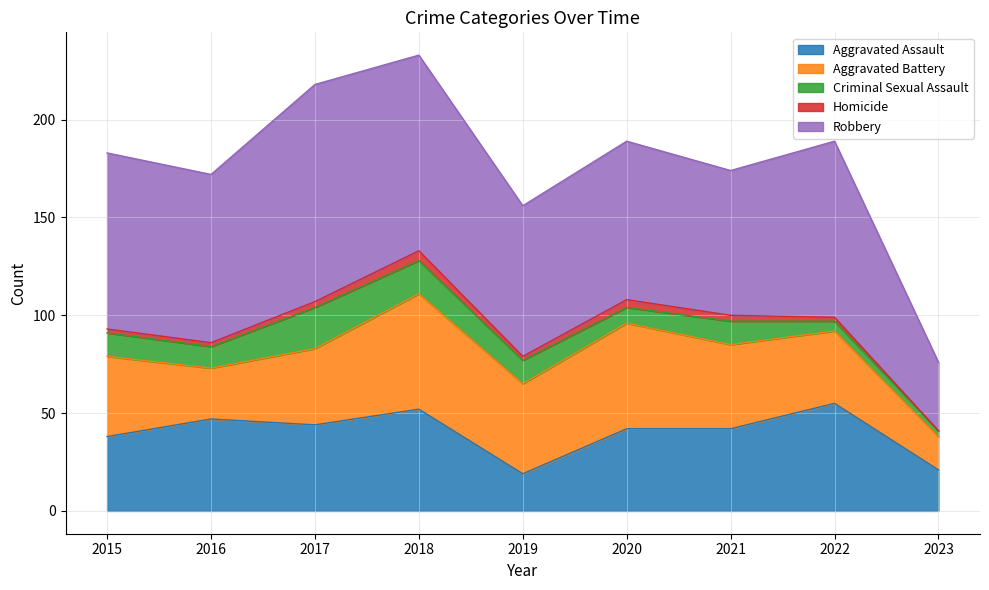

Reading left to right, extract all data points from this chart.

Aggravated Assault: 2015=38	2016=47	2017=44	2018=52	2019=19	2020=42	2021=42	2022=55	2023=21
Aggravated Battery: 2015=41	2016=26	2017=39	2018=59	2019=46	2020=54	2021=43	2022=37	2023=17
Criminal Sexual Assault: 2015=12	2016=11	2017=21	2018=17	2019=12	2020=8	2021=12	2022=5	2023=3
Homicide: 2015=2	2016=2	2017=3	2018=5	2019=2	2020=4	2021=3	2022=2	2023=0
Robbery: 2015=90	2016=86	2017=111	2018=100	2019=77	2020=81	2021=74	2022=90	2023=35